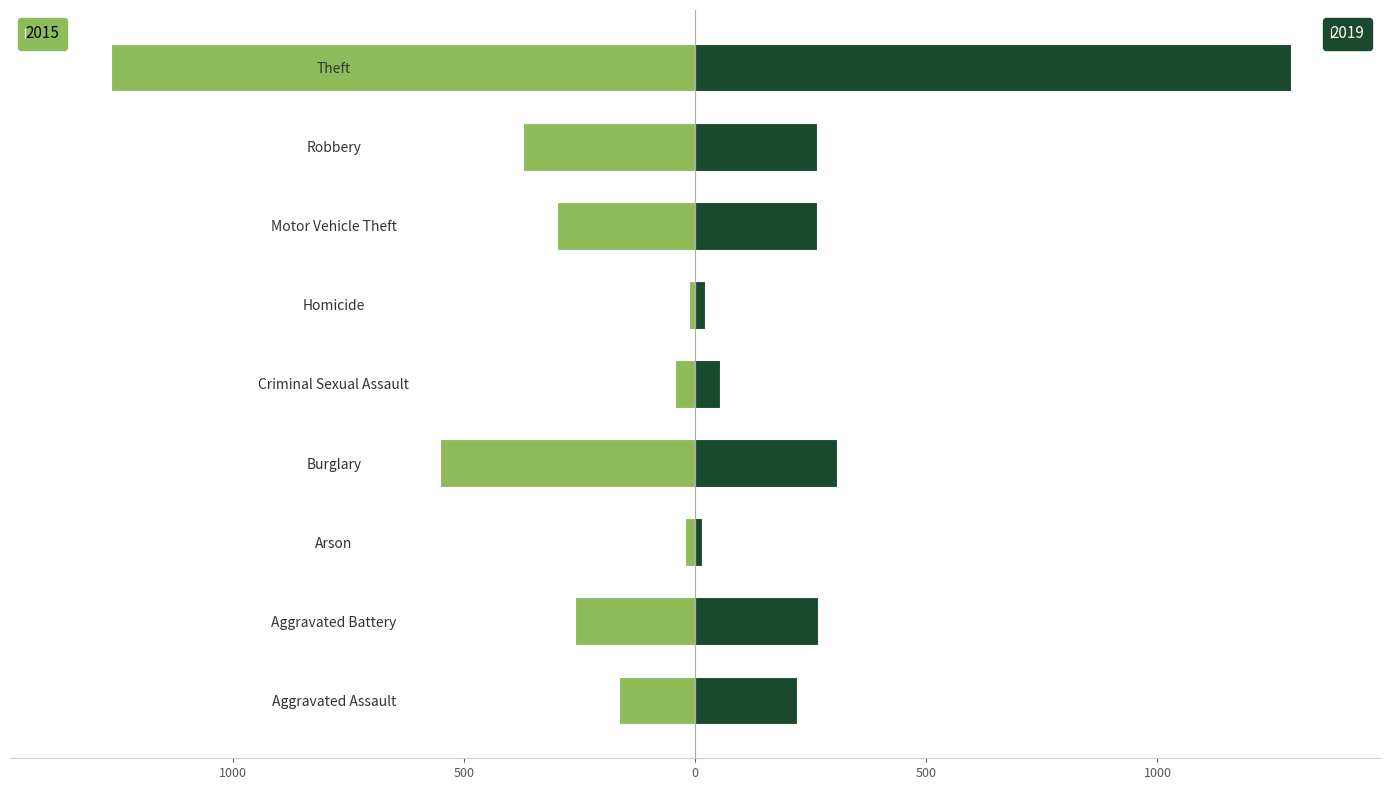

How many series are shown in this chart?

2